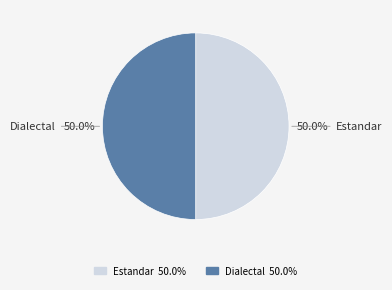

True or false: Dialectal accounts for 50% of the total.

True